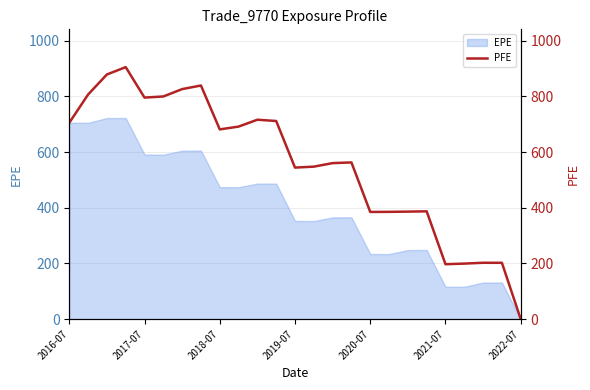

What is the greatest value displayed?

905.1